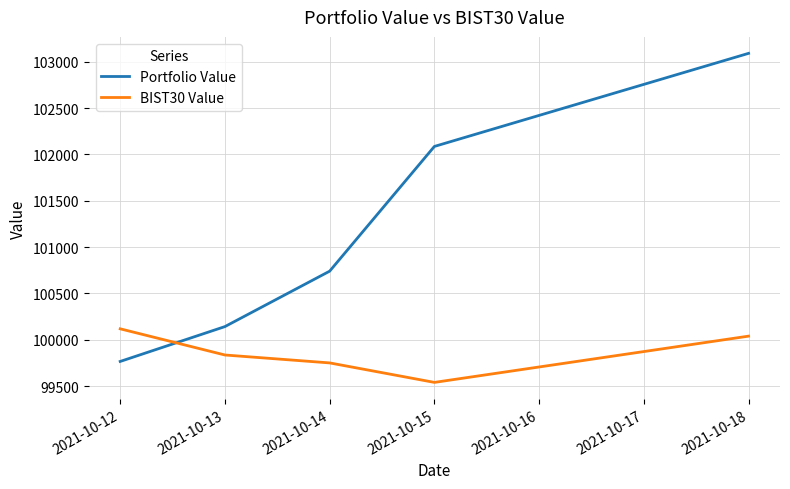

Which series changed the most between 2021-10-14 and 2021-10-15?

Portfolio Value